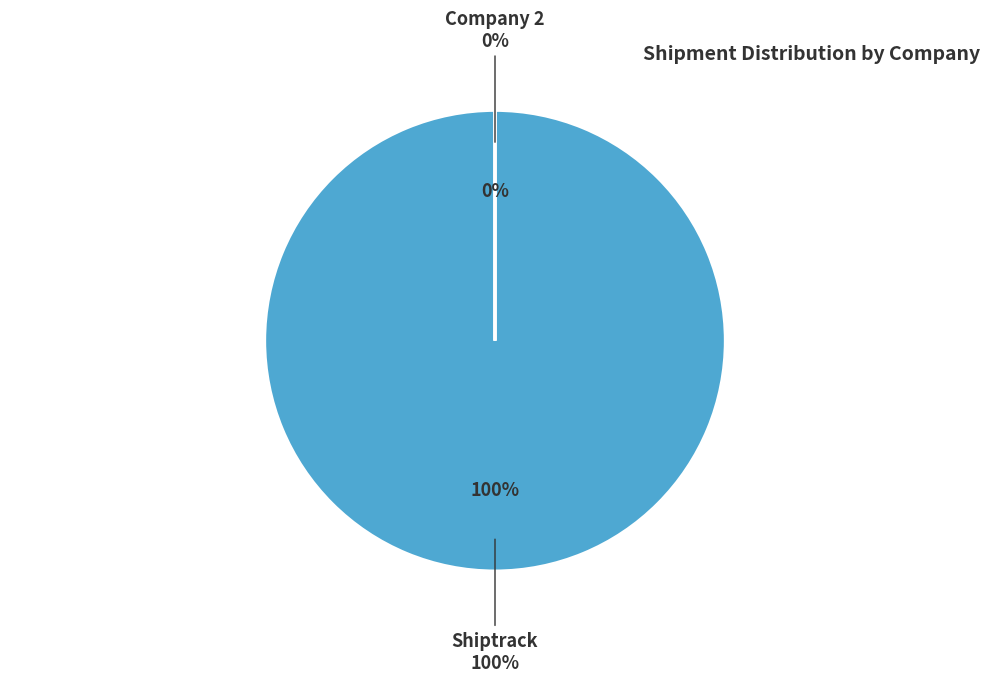

Is it true that Shiptrack is 100% of the pie?

True